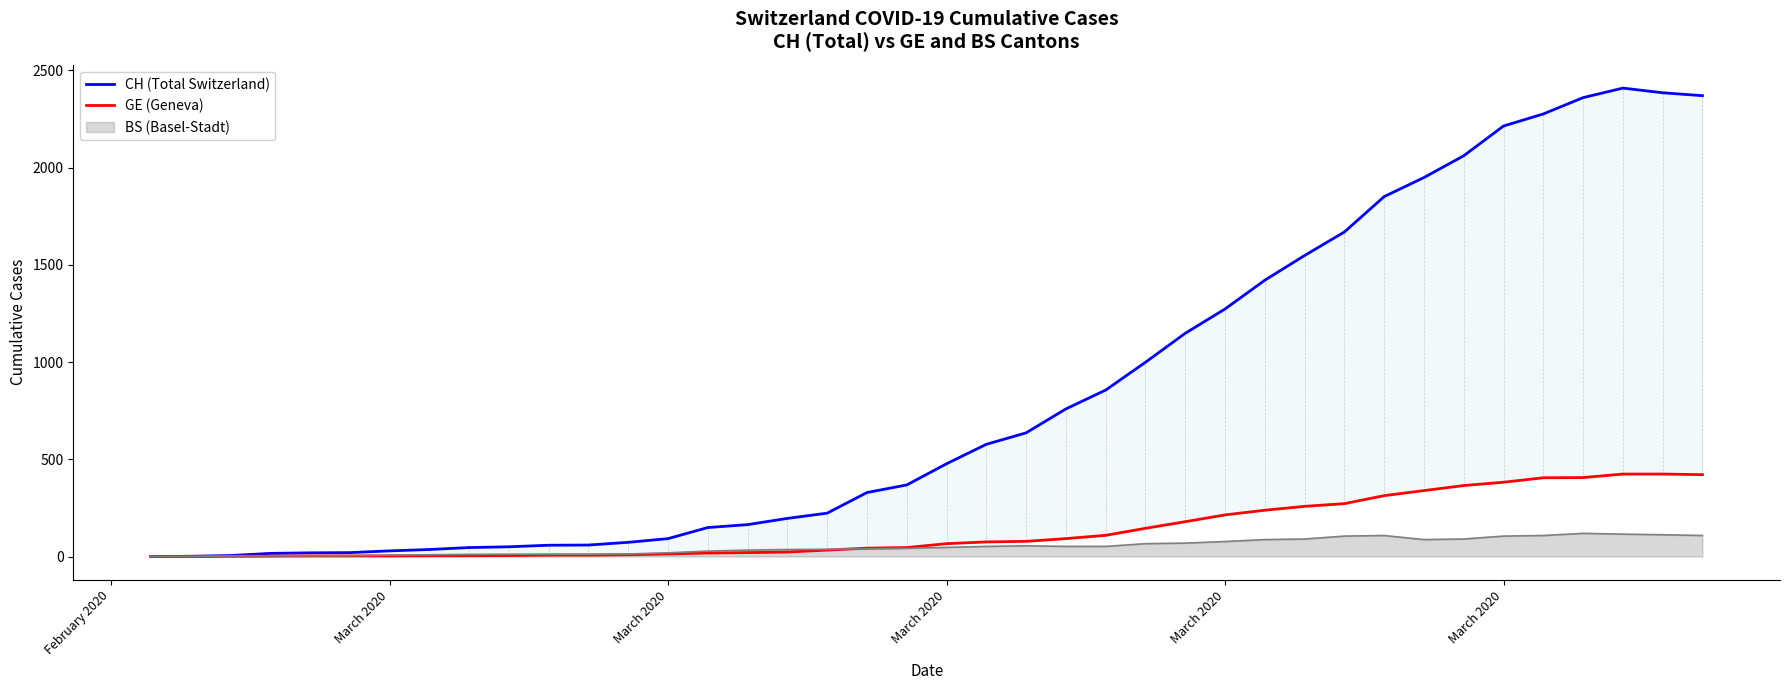

Is this an area chart (filled region under the line)?

No